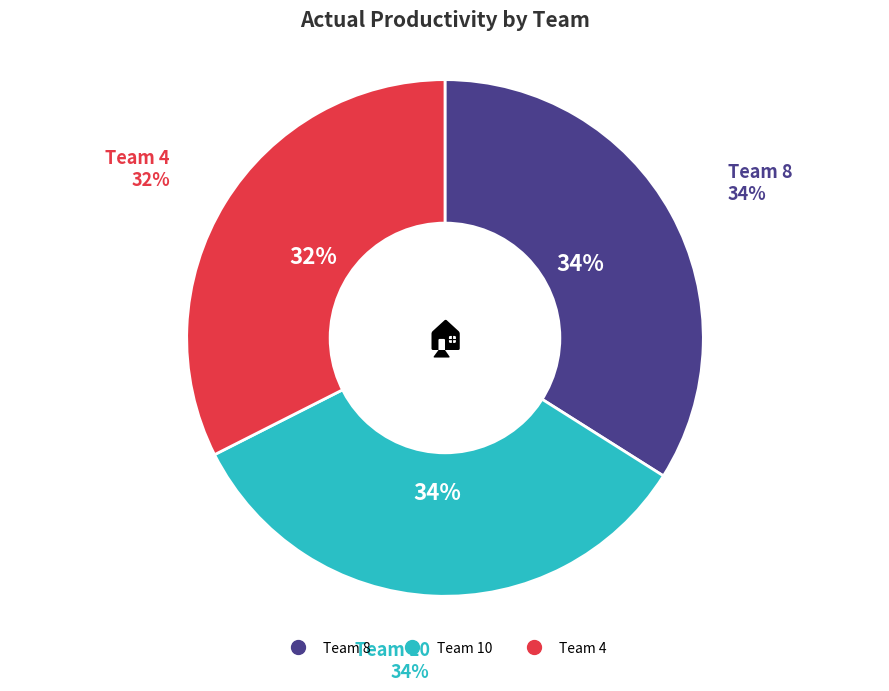

How many slices are in this pie chart?

3